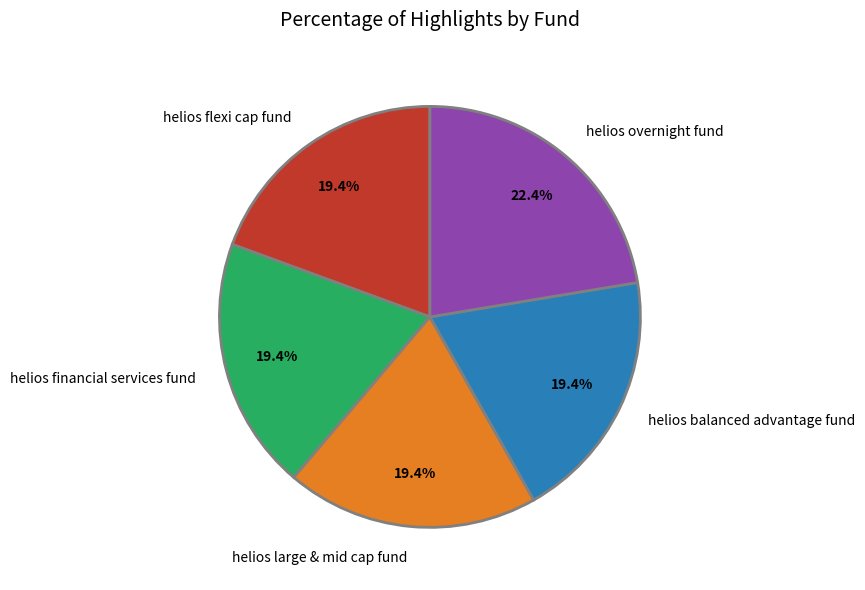

Which category has the biggest portion of the pie?

helios overnight fund